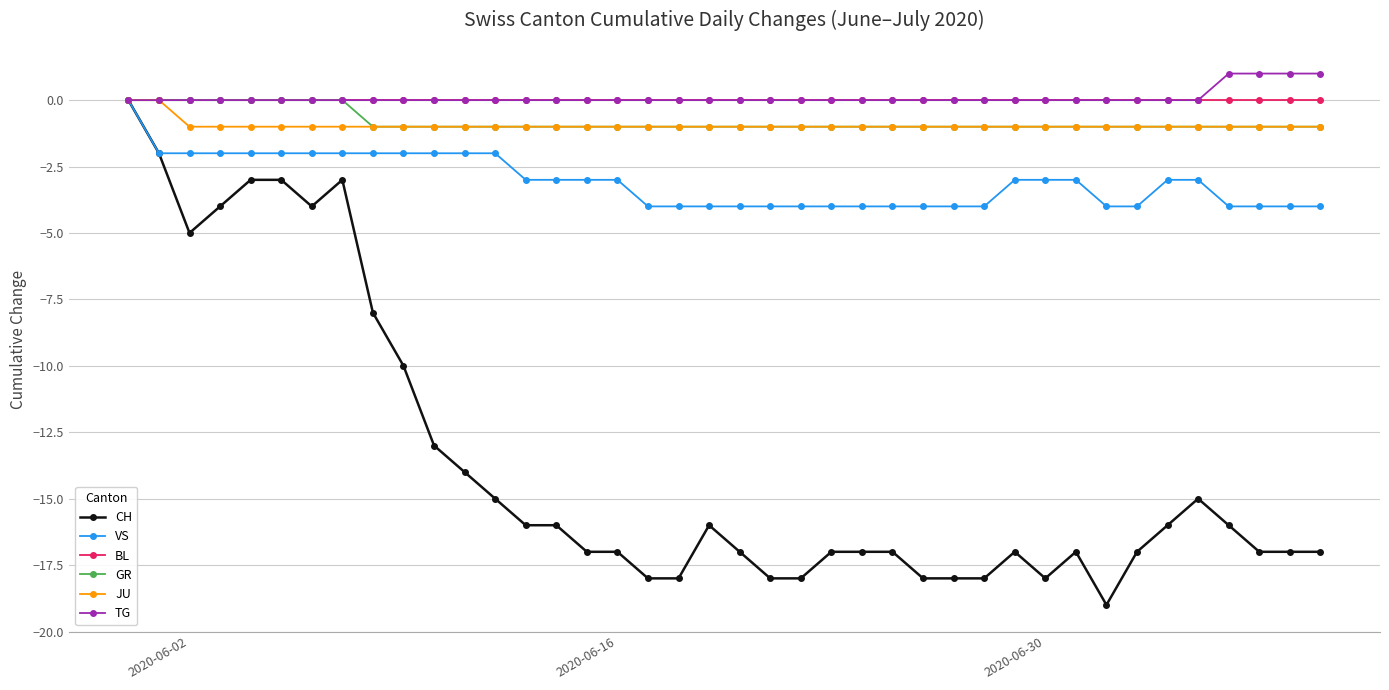

What is the value of the VS point at the 19th from the left?

-4